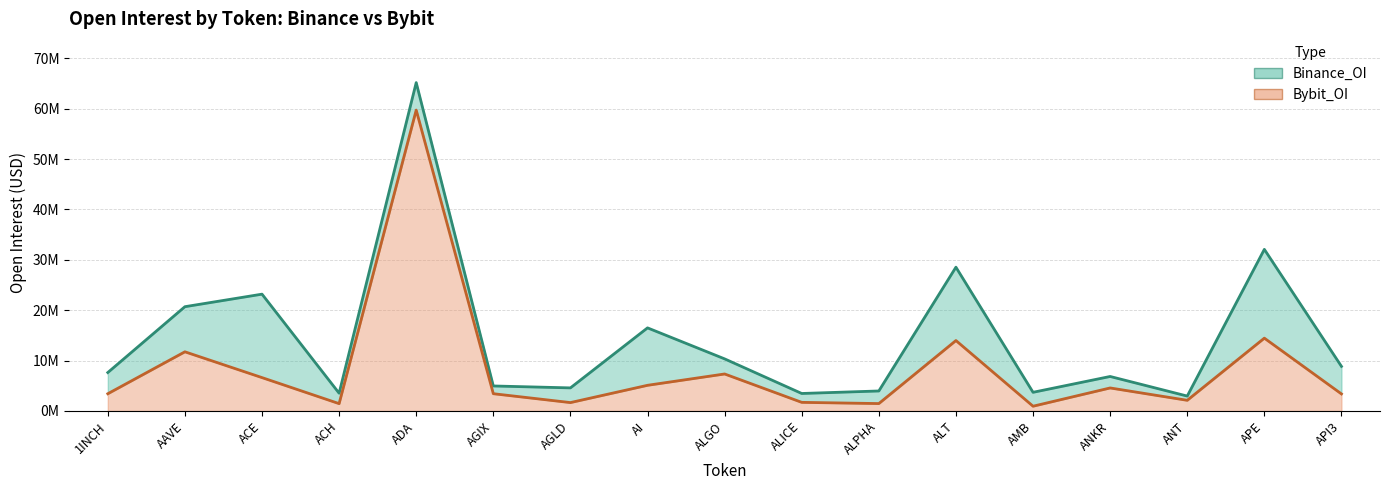

What is the total value across all series at ALGO?

17676156